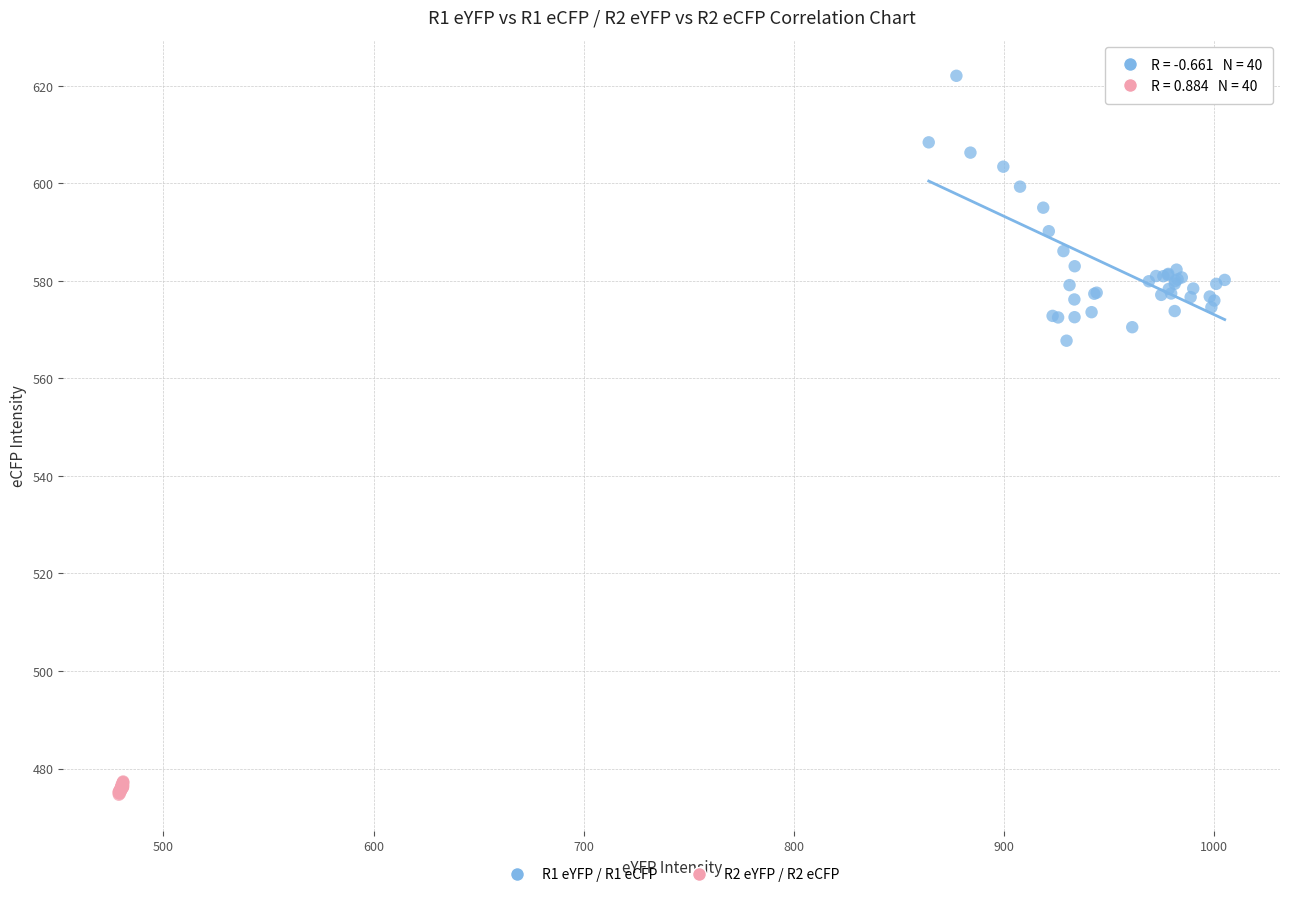

Which series has the widest spread of Y values?

R1 eYFP / R1 eCFP